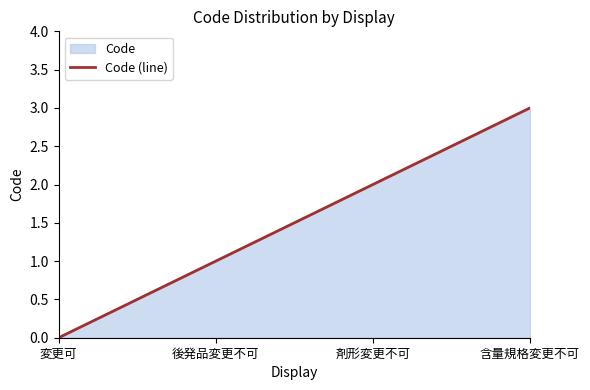

Does the chart display data point markers on the line(s)?

No